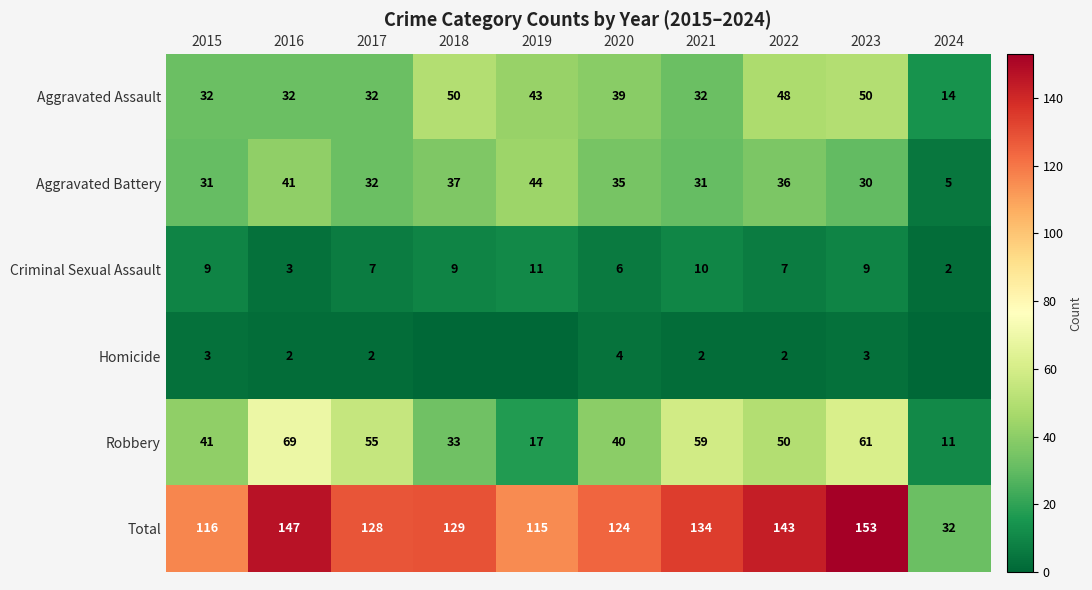

What is the maximum value shown in the chart?

153